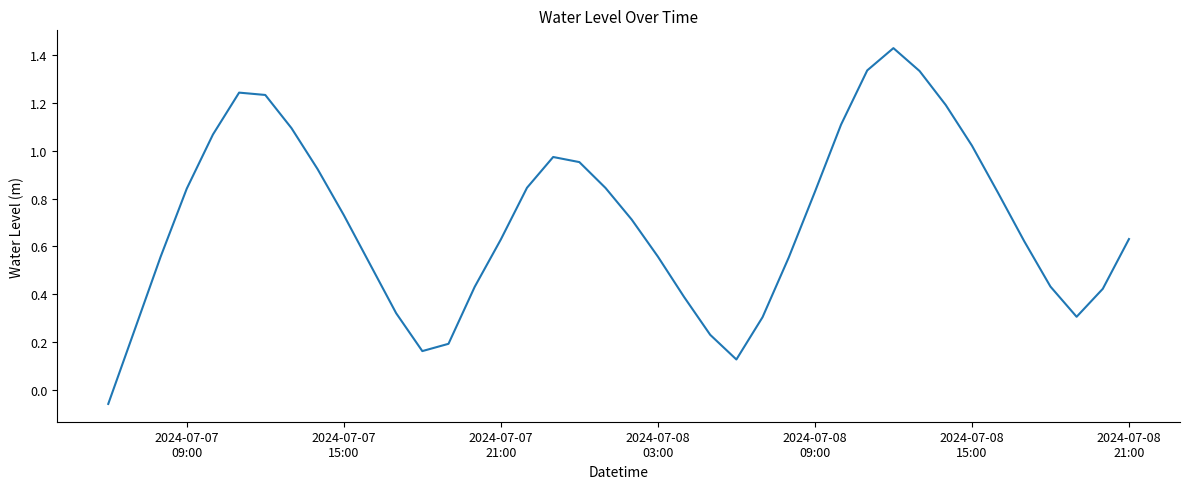

What is the difference between the maximum and minimum values?

1.5